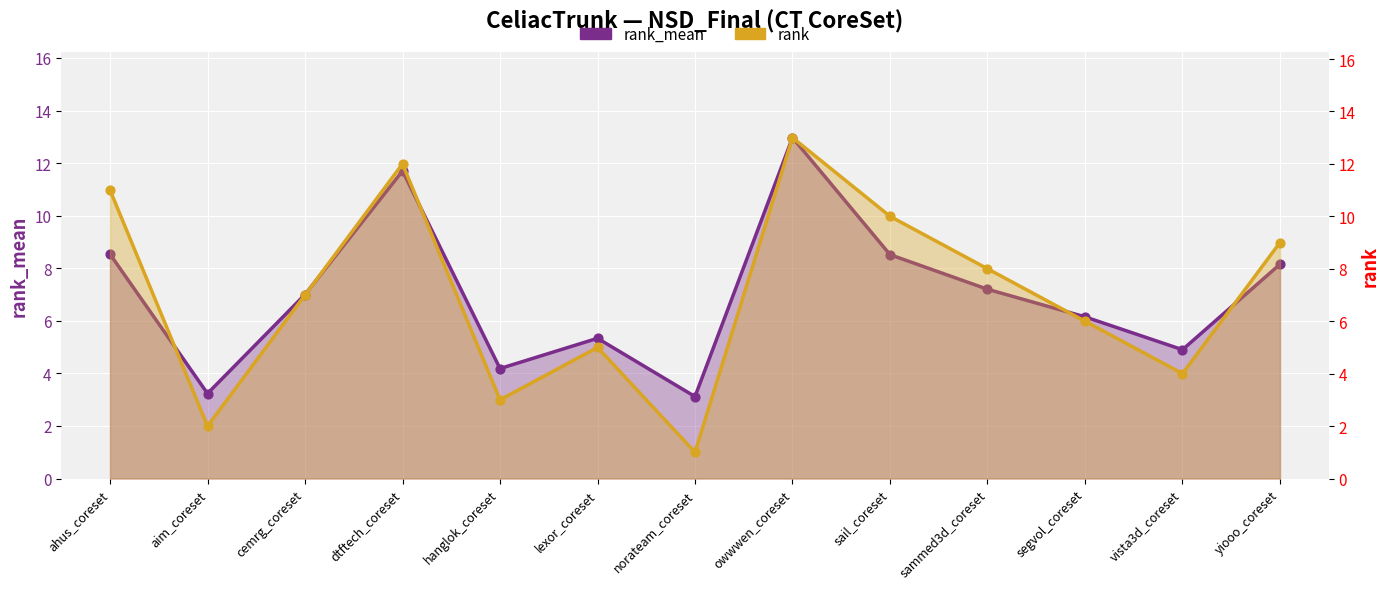

Which series reaches the maximum Y coordinate?

rank